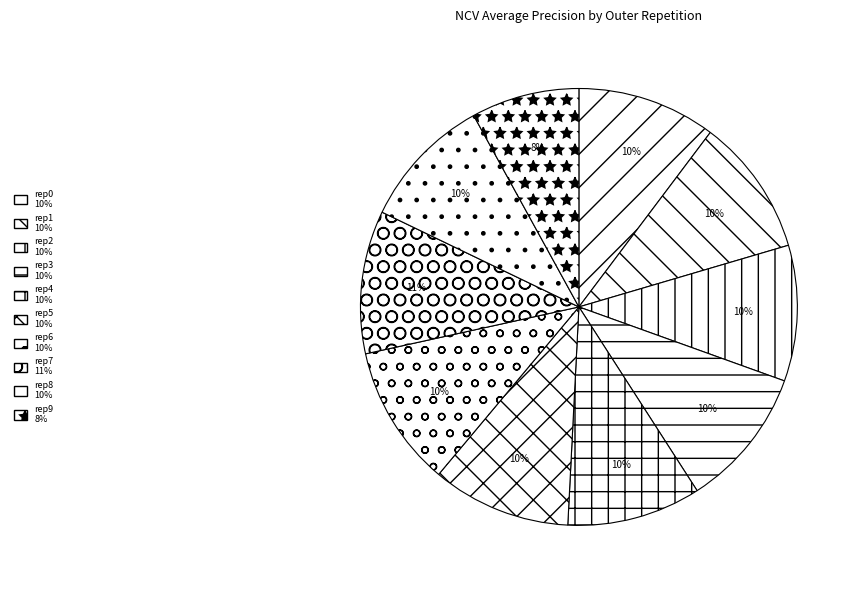

Which slice is the smallest?

outer-repetition9